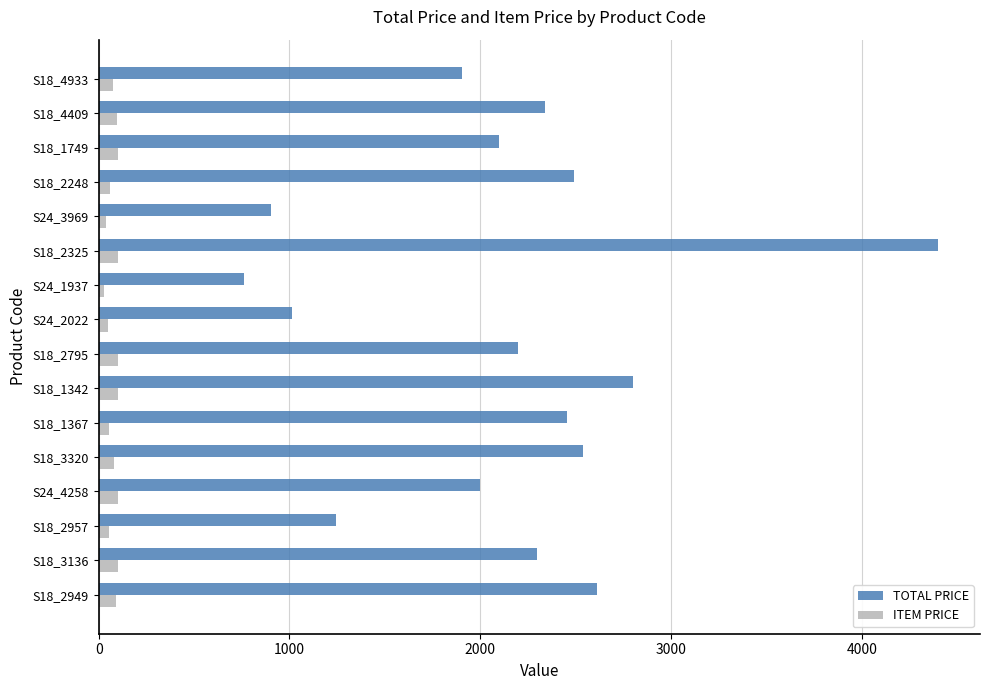

What is the sum of all ITEM PRICE values?

1231.8